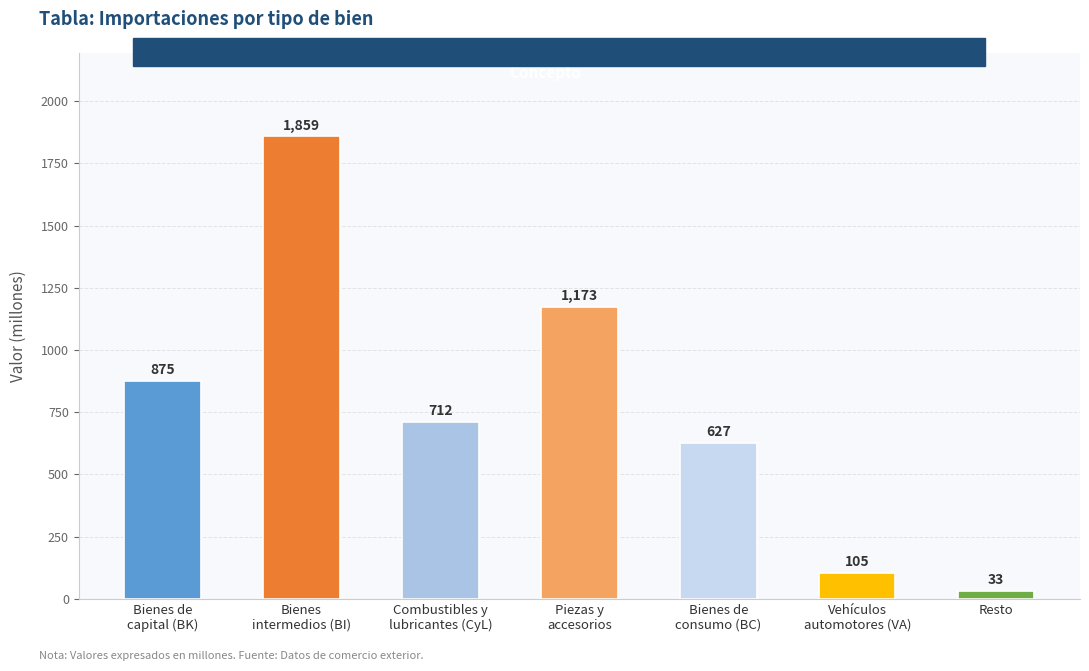

List the labels in order of value, smallest first.

Resto, Vehículos
automotores (VA), Bienes de
consumo (BC), Combustibles y
lubricantes (CyL), Bienes de
capital (BK), Piezas y
accesorios, Bienes
intermedios (BI)